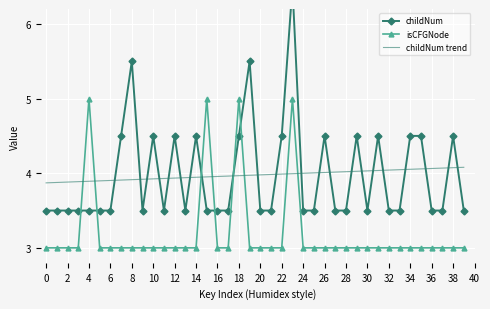

What is the difference between the second highest and second lowest values in the childNum trend series?

0.2